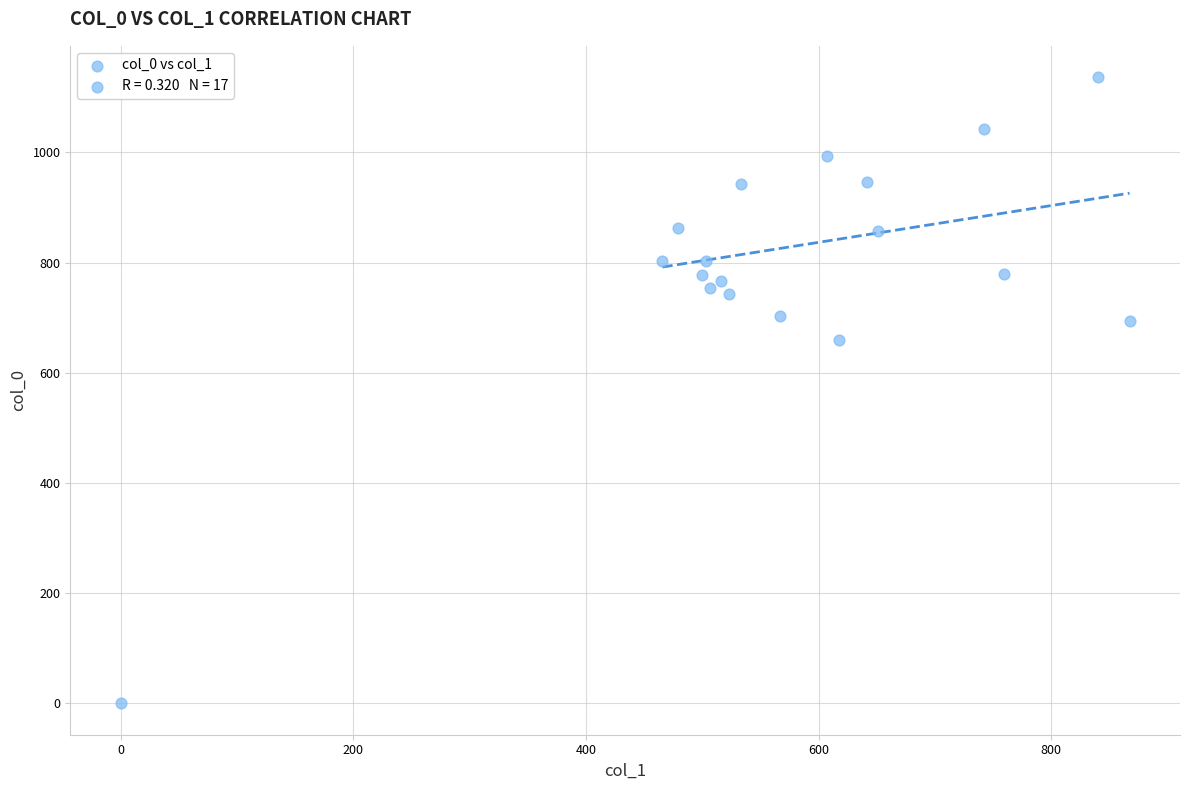

What is the range of X values (max minus min)?

867.4